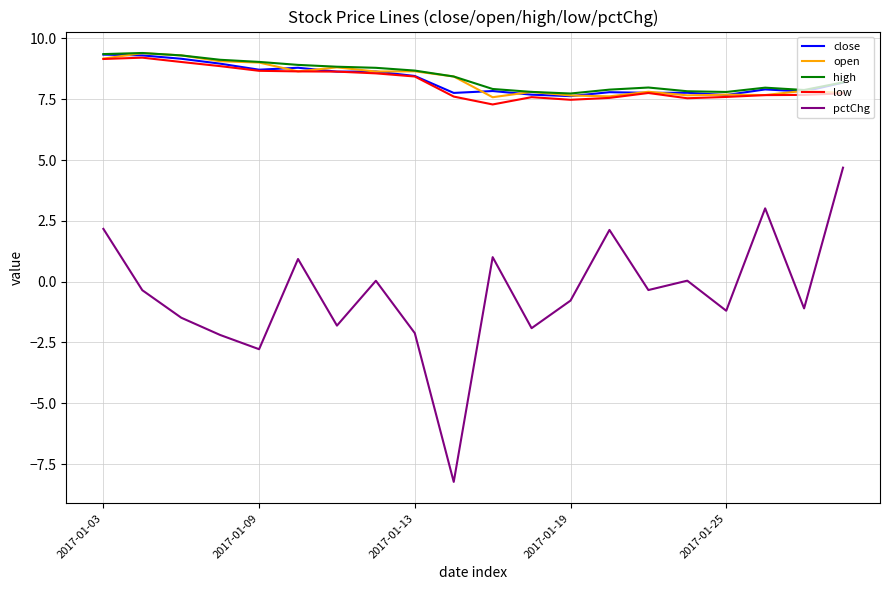

True or false: high and pctChg cross at least once.

False